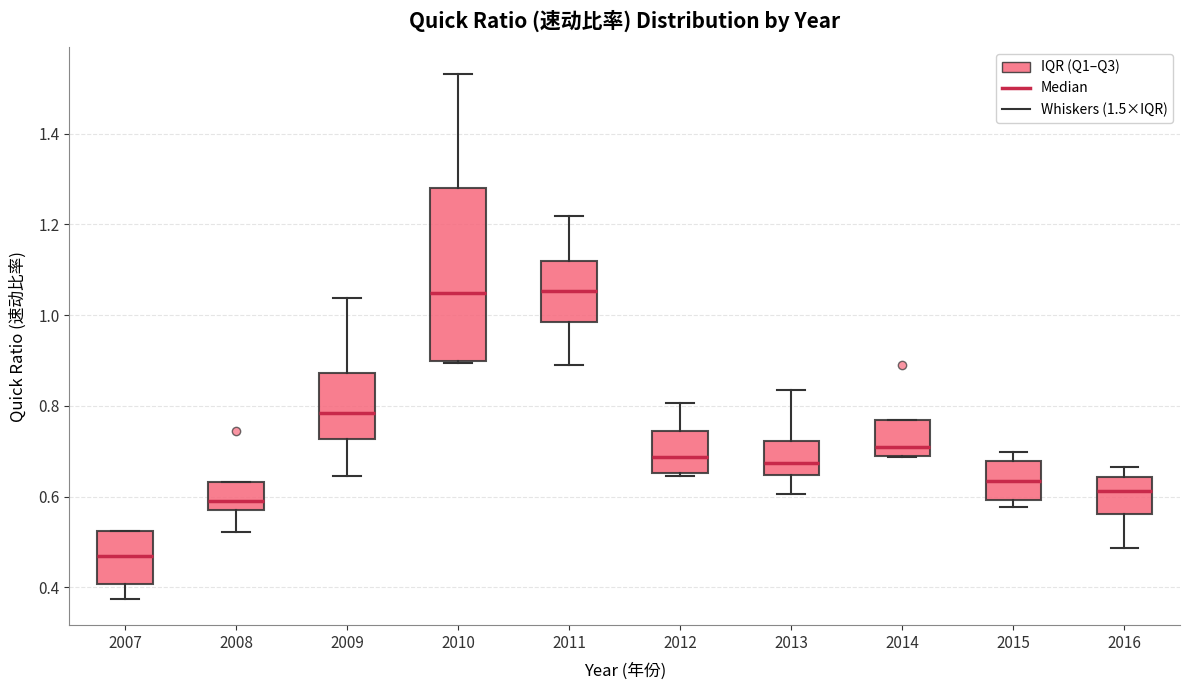

Where does the lower whisker of the box at x = 2009 end on the y-axis? The values are not printed on the chart, so give them approximately, as read against the axis.

0.64